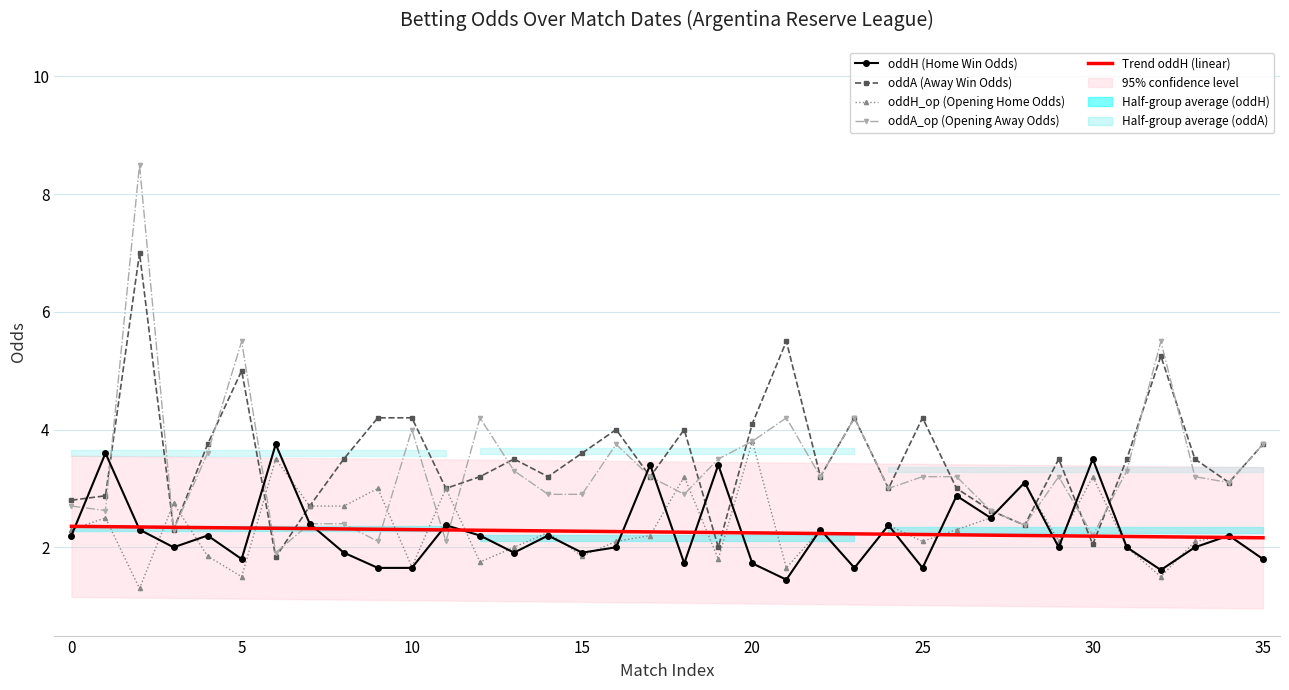

After their last crossing, which series has the higher values: oddA (Away Win Odds) or oddH_op (Opening Home Odds)?

oddA (Away Win Odds)